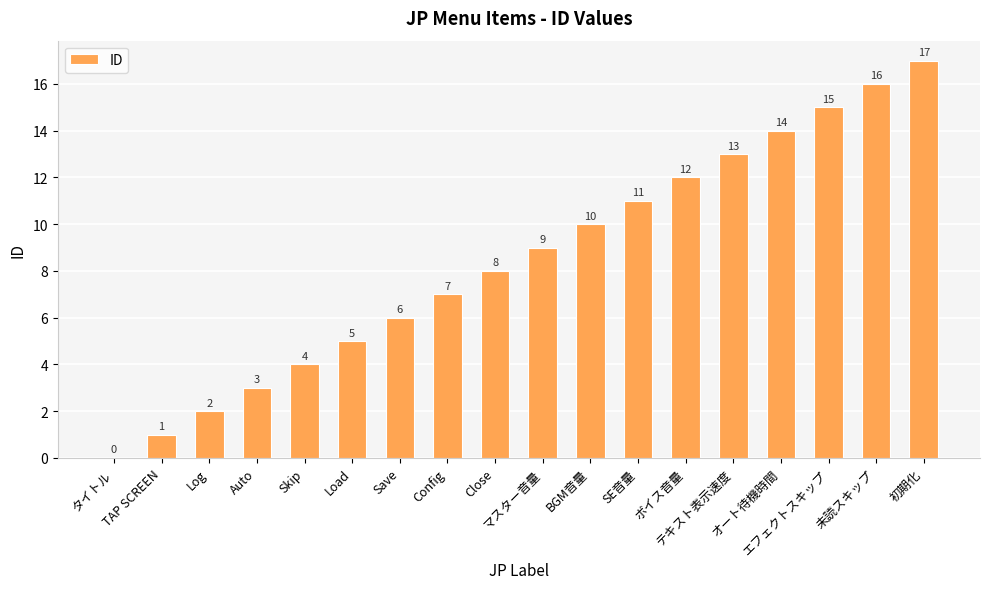

What is the maximum value shown in the chart?

17